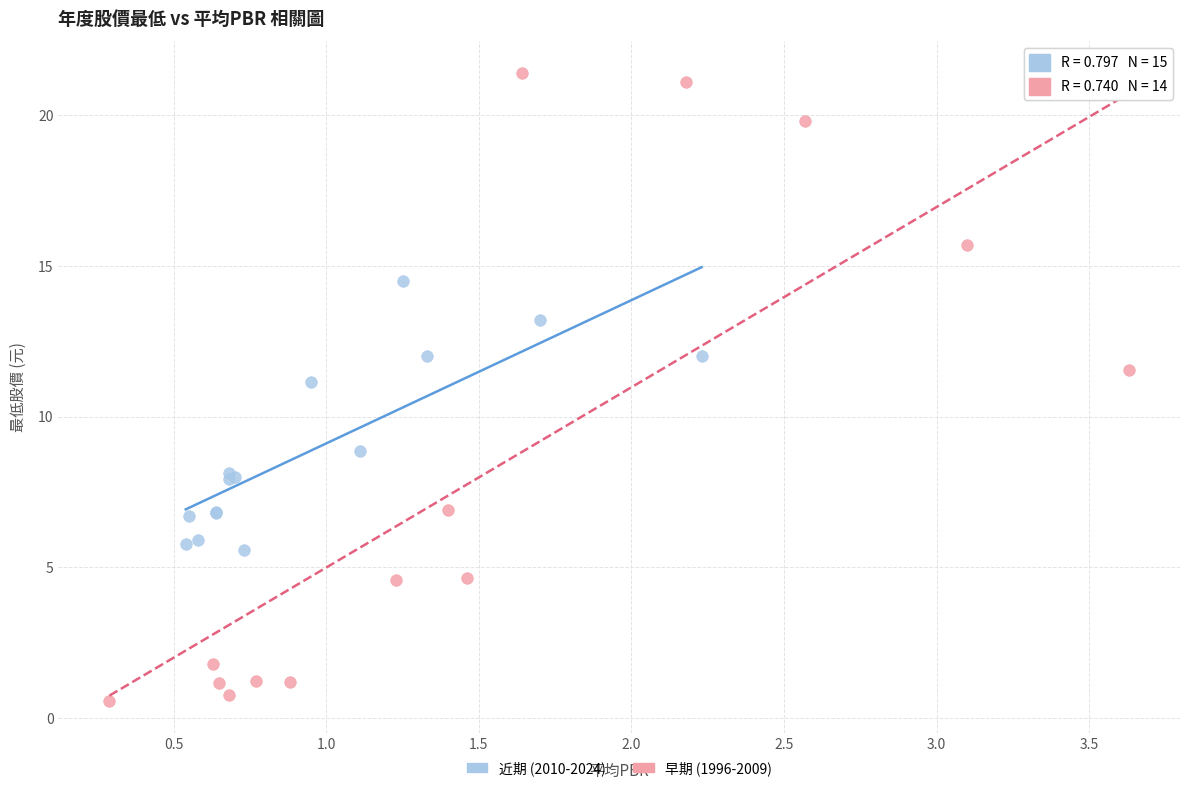

Which series has the largest Y range (max minus min)?

早期 (1996-2009)